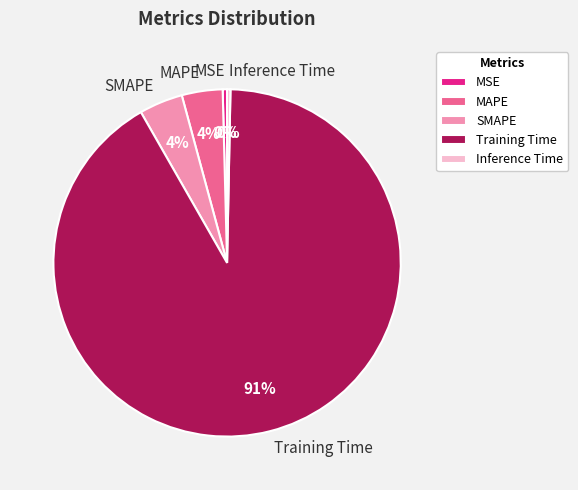

To the nearest percent, what portion does MAPE represent?

4%